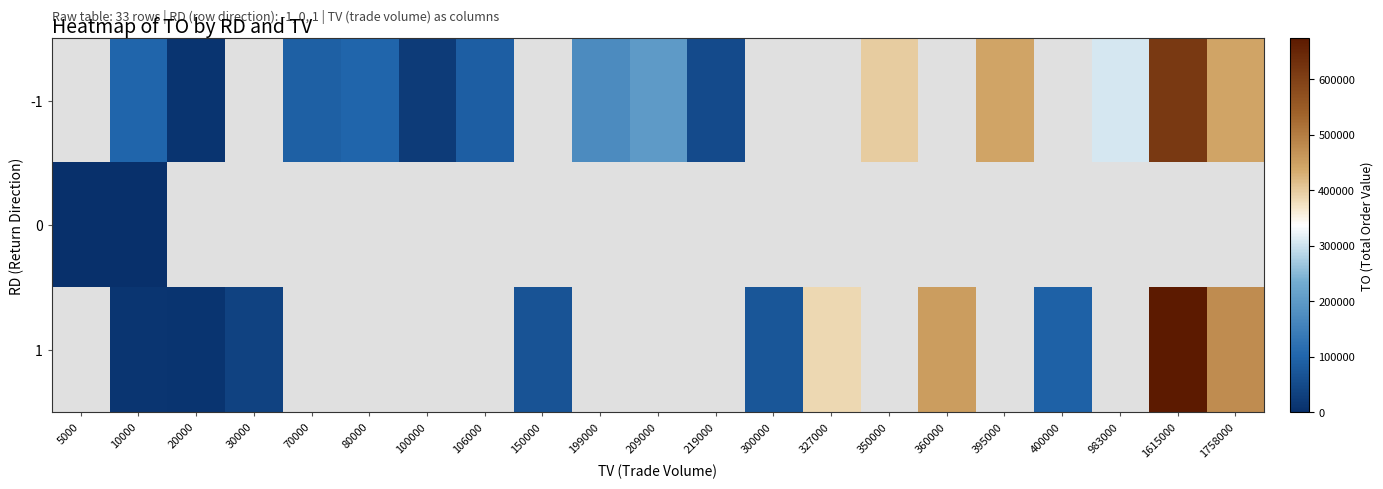

What is the maximum value shown in the chart?

673000.0